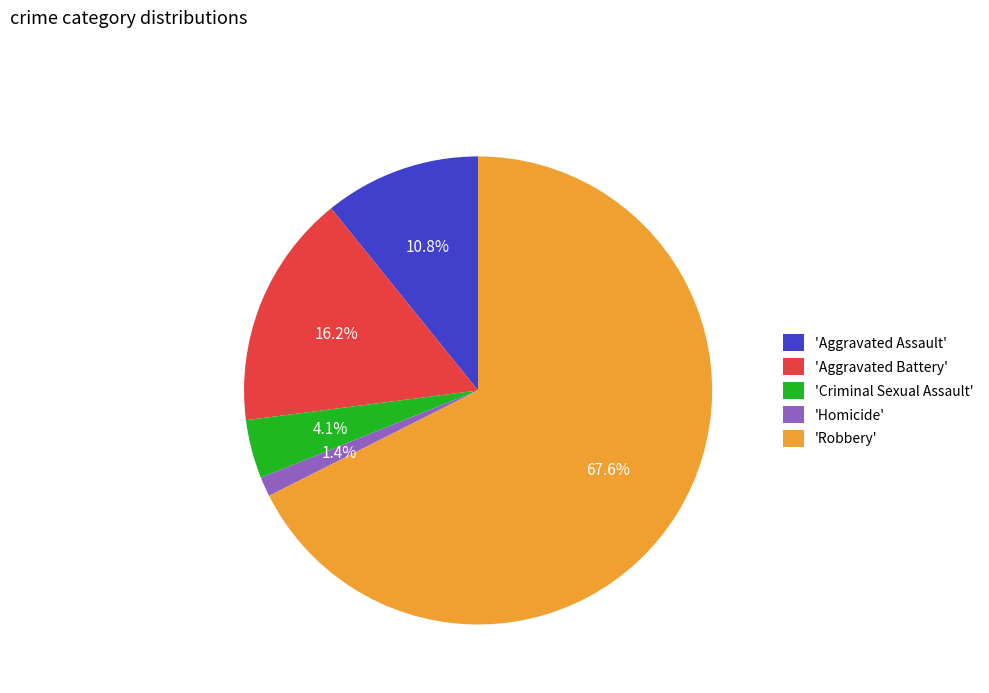

Count the number of slices in the pie.

5